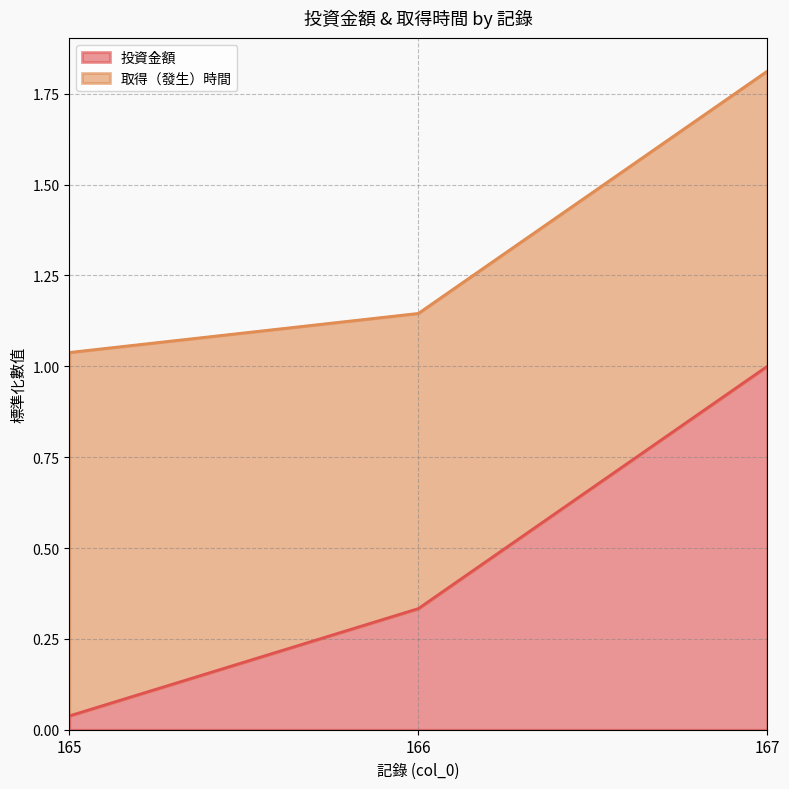

Does the chart have visible grid lines?

Yes